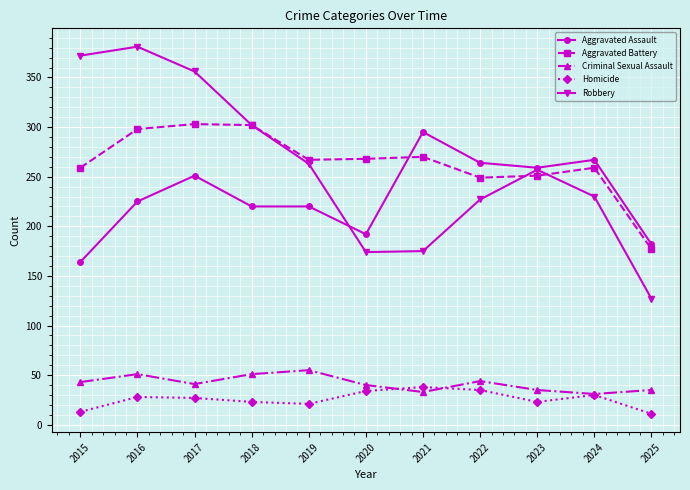

How many lines are shown in the chart?

5